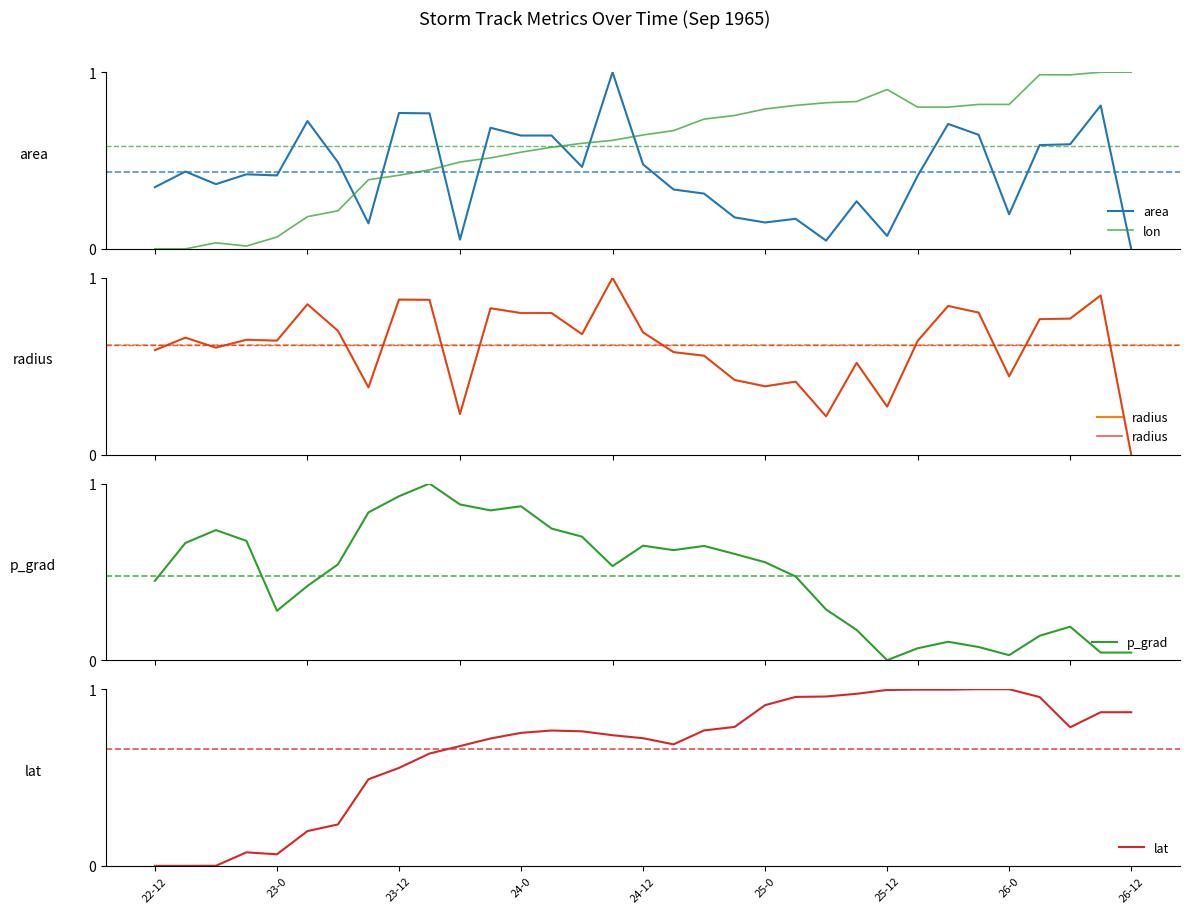

Which category has the lowest value in the lon series?

22-12